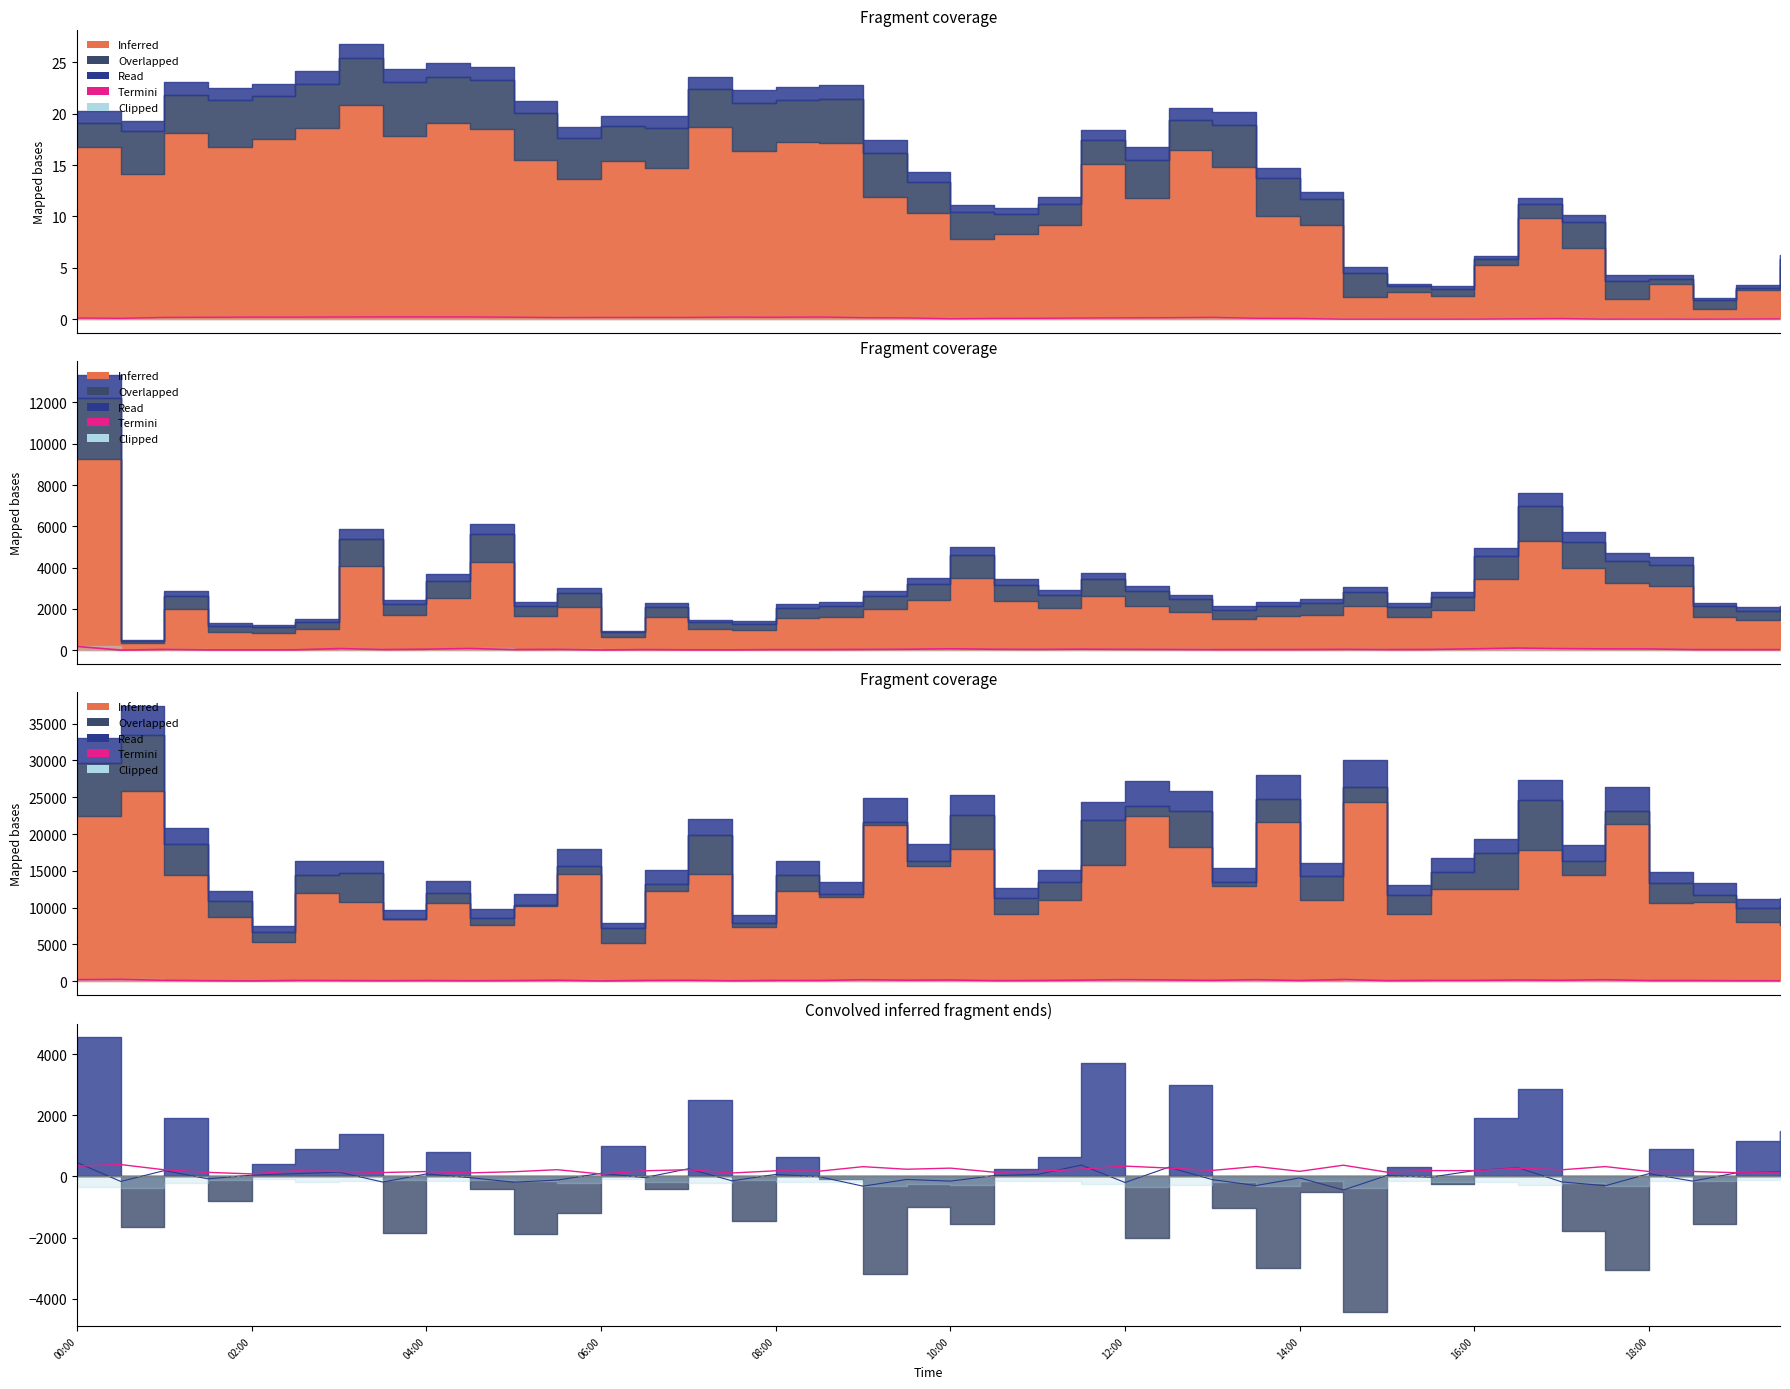

How many data points in Read are above -9?

19